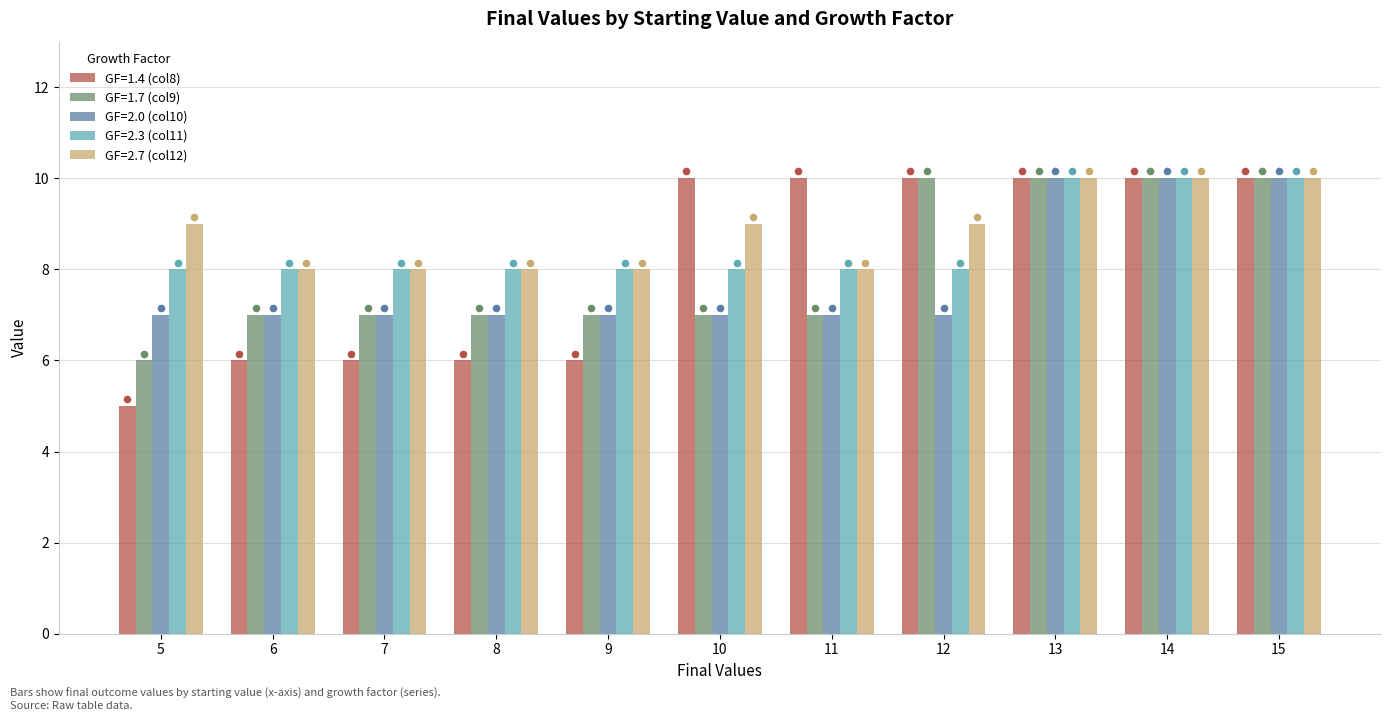

Which series contains the highest Y value?

GF=1.4 (col8)